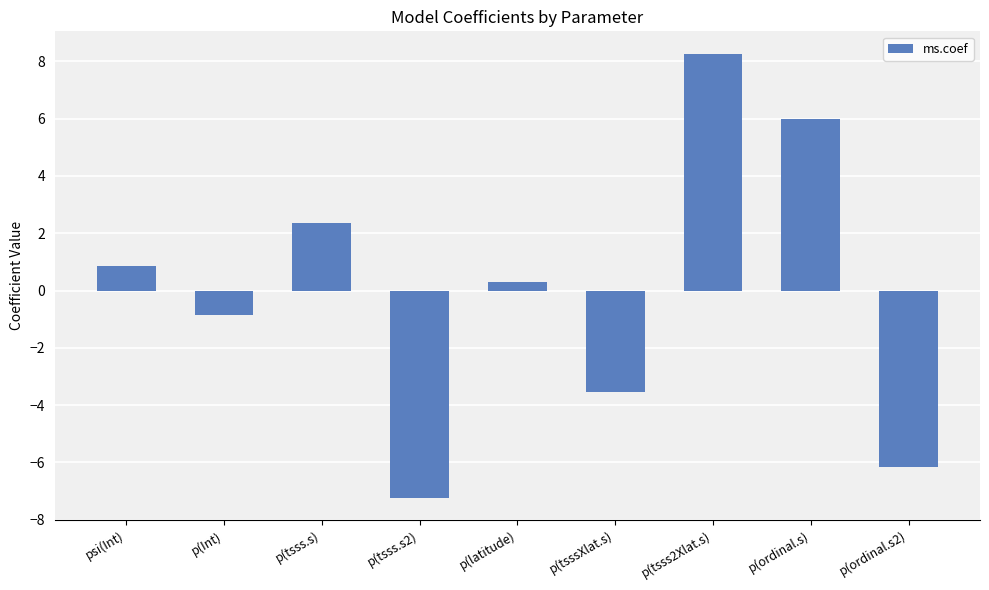

At which category does the chart reach its peak across all series?

p(tsss2Xlat.s)